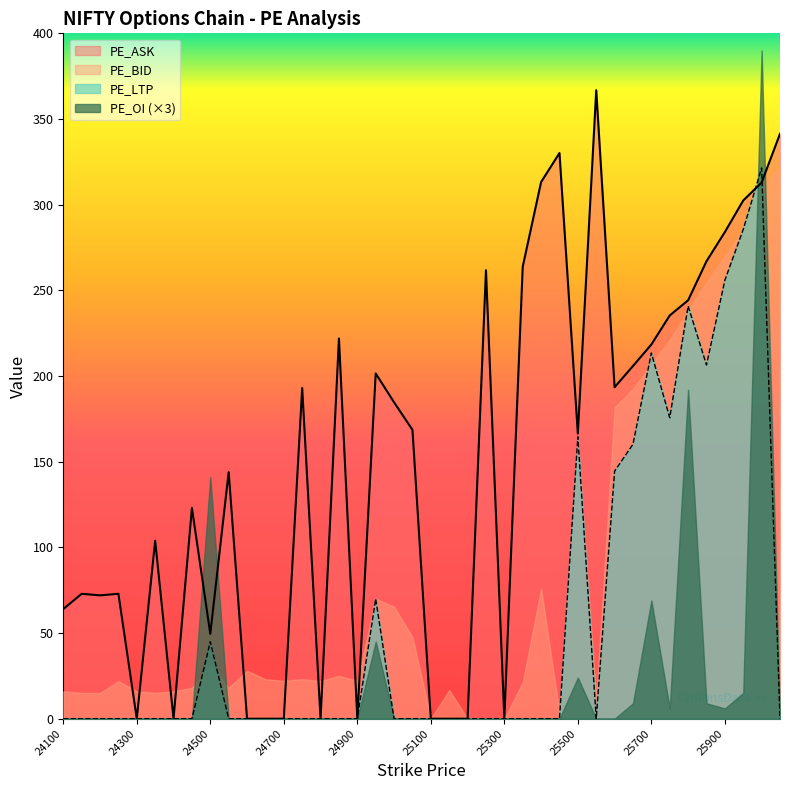

List the series in order of their overall mean, highest first.

PE_ASK, PE_BID, PE_LTP, PE_OI (×3)